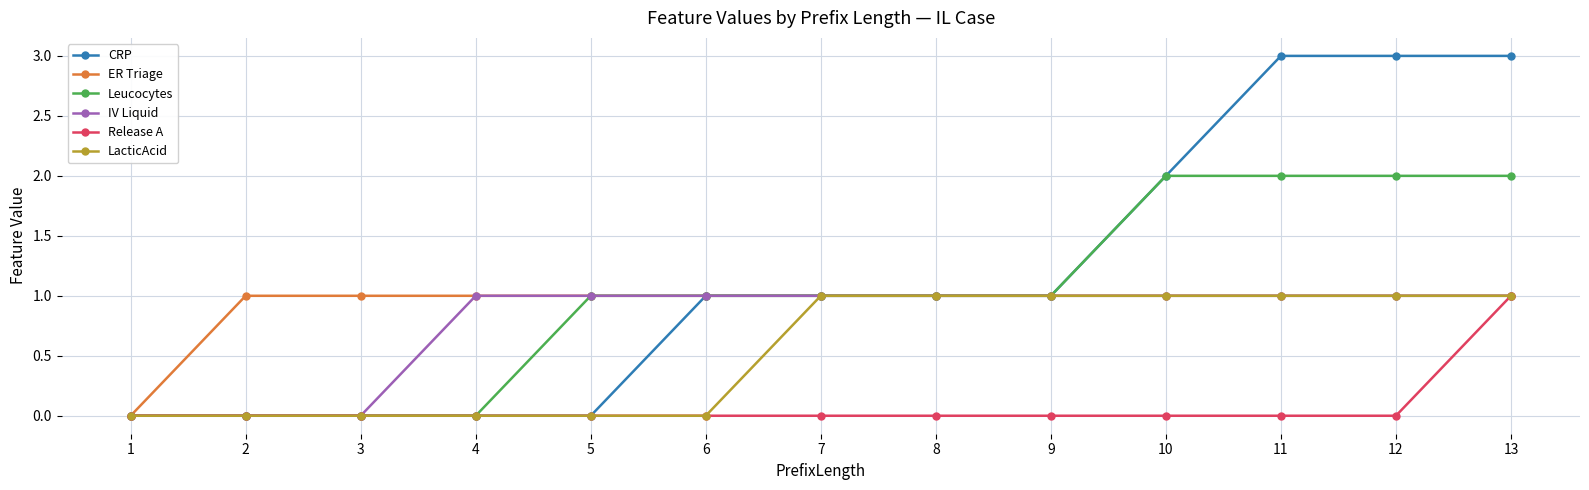

What is the highest value of the Leucocytes series?

2